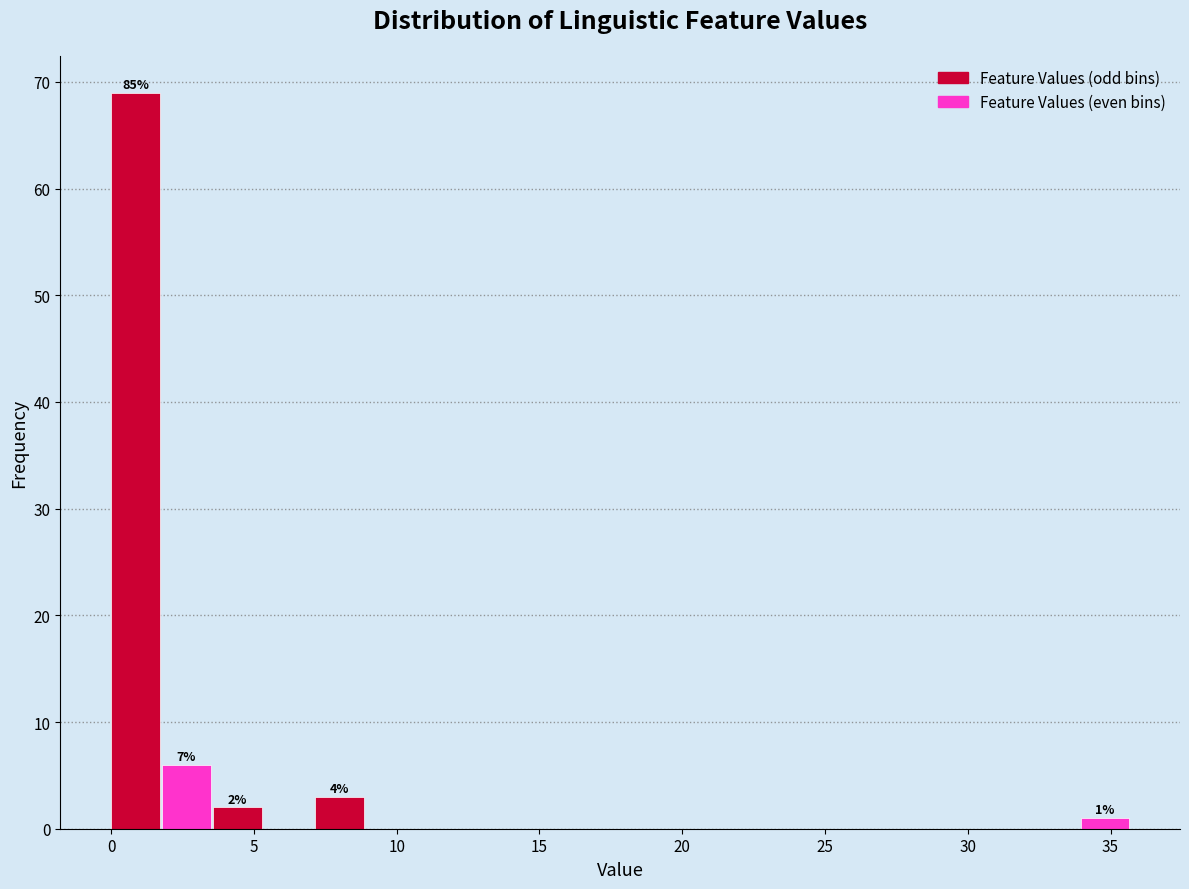

Read against the x-axis, roughly where is the centre of the tallest bar?

1.0